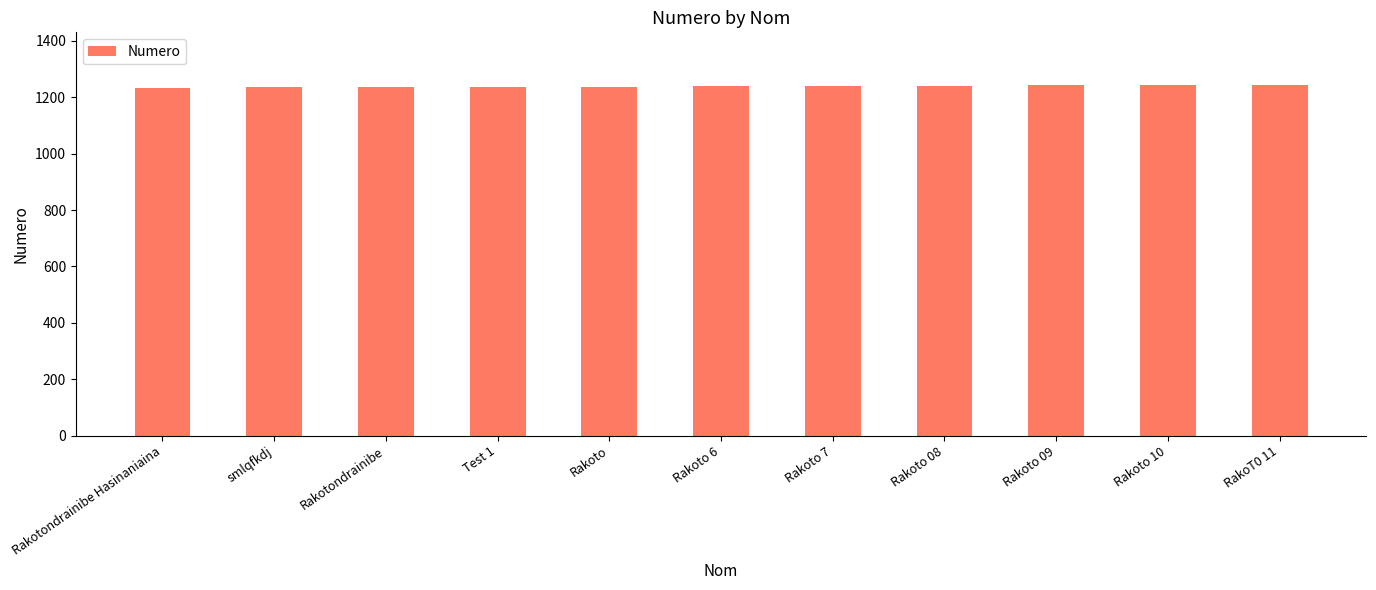

How many data points does each series have?

11